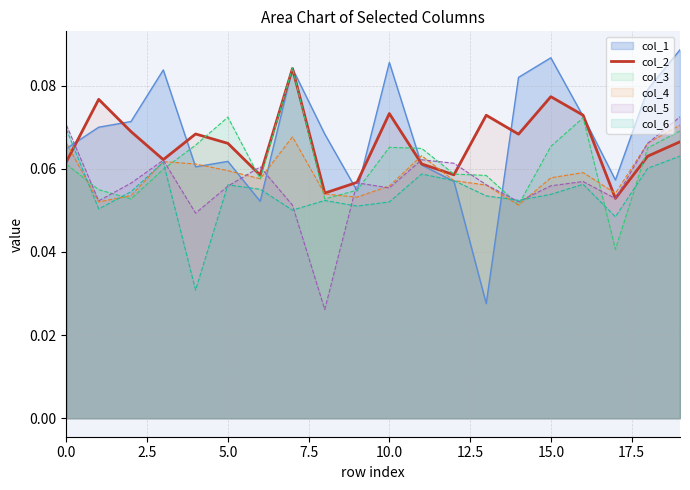

How many values are between 0 and 1?

20